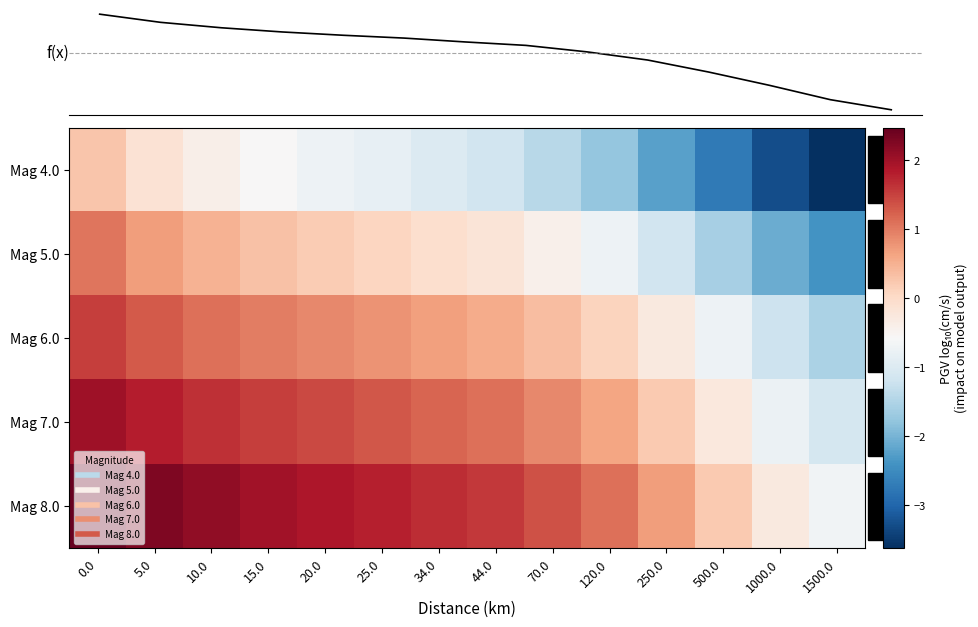

Which series has the widest spread of values?

Mag 4.0